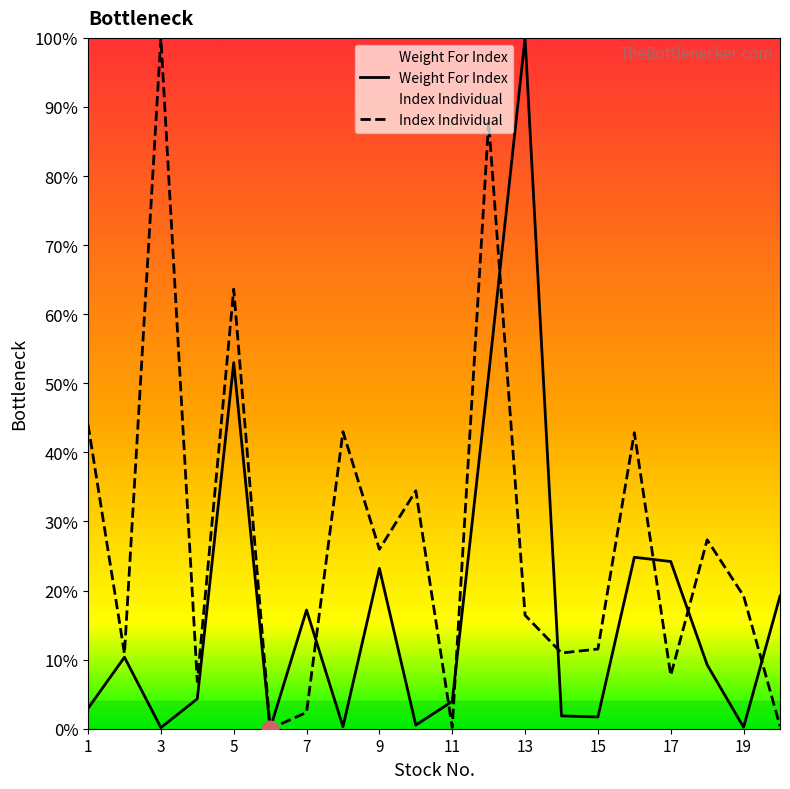

Which series has the largest total across all categories?

Index Individual